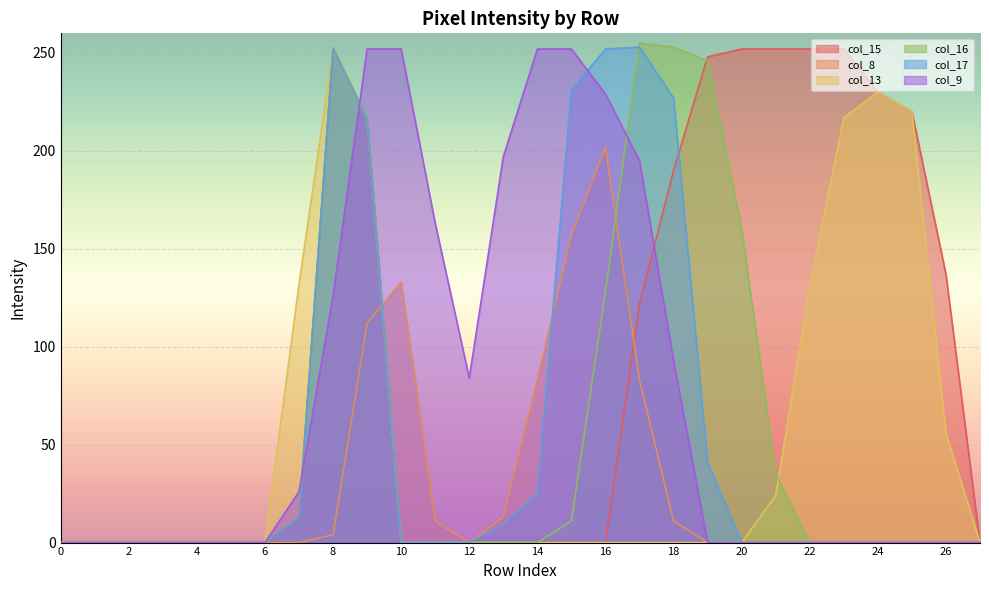

At how many categories does at least one series exceed 228?

14